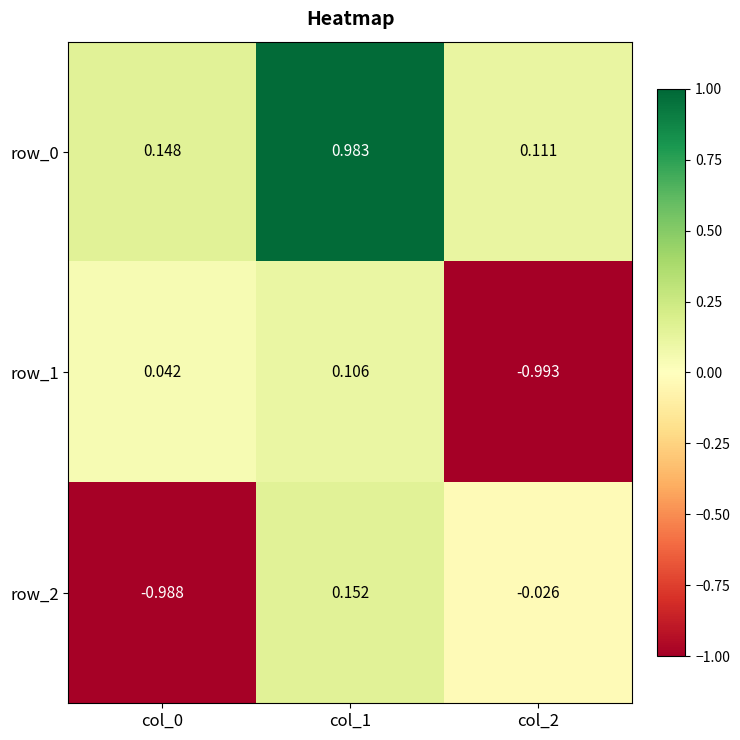

Is the value of row_1 at col_2 greater than the value of row_2 at col_2?

No